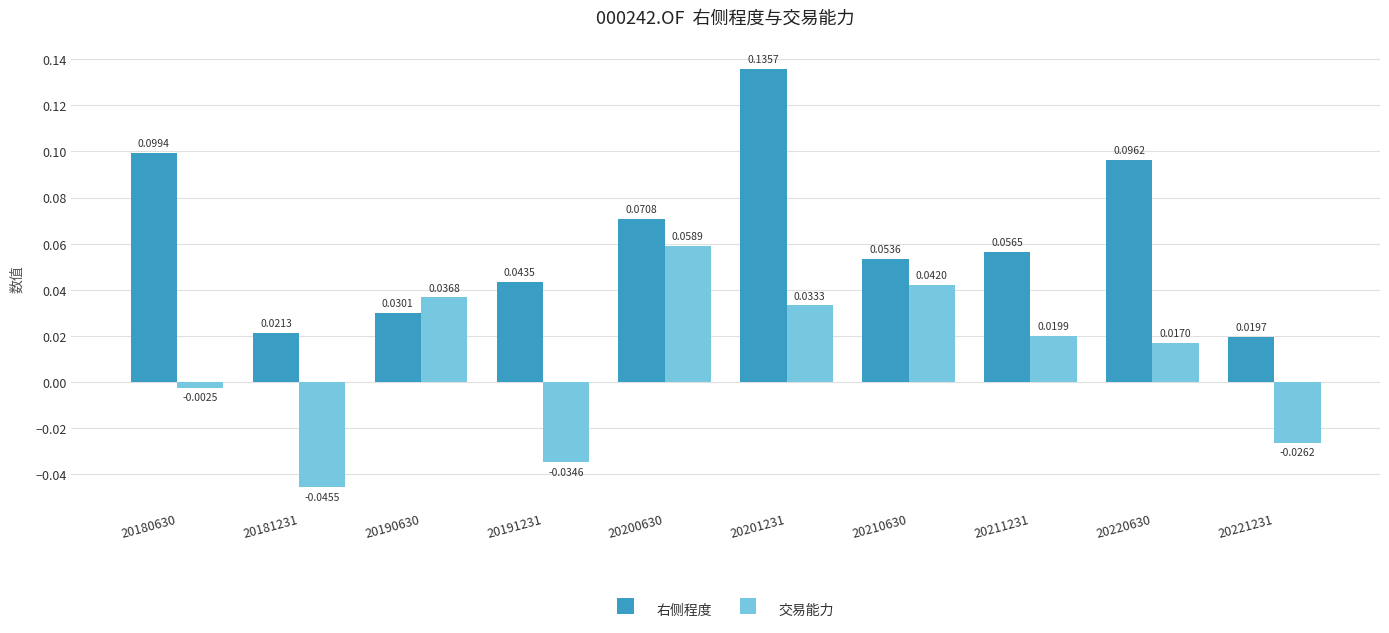

Is the value of 右侧程度 at 20200630 greater than the value of 交易能力 at 20181231?

Yes